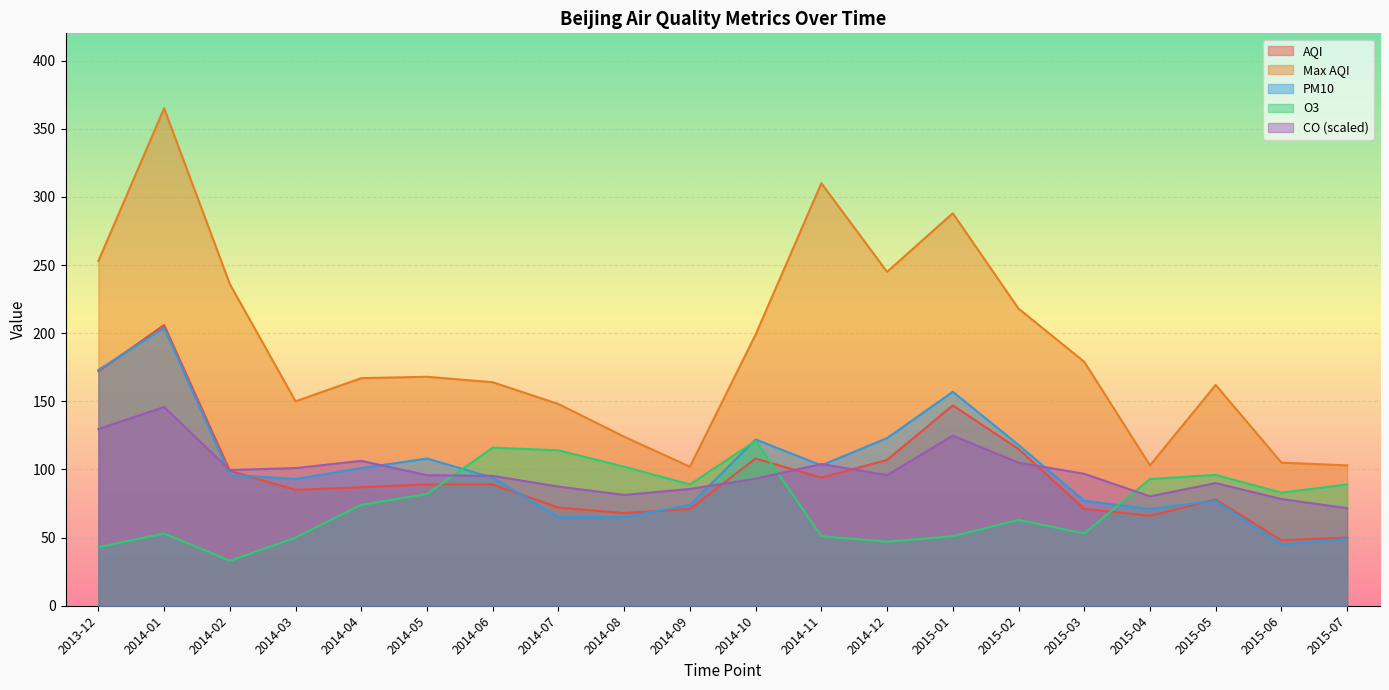

The max_aqi series shows 164.0 at 2014-06. True or false?

True